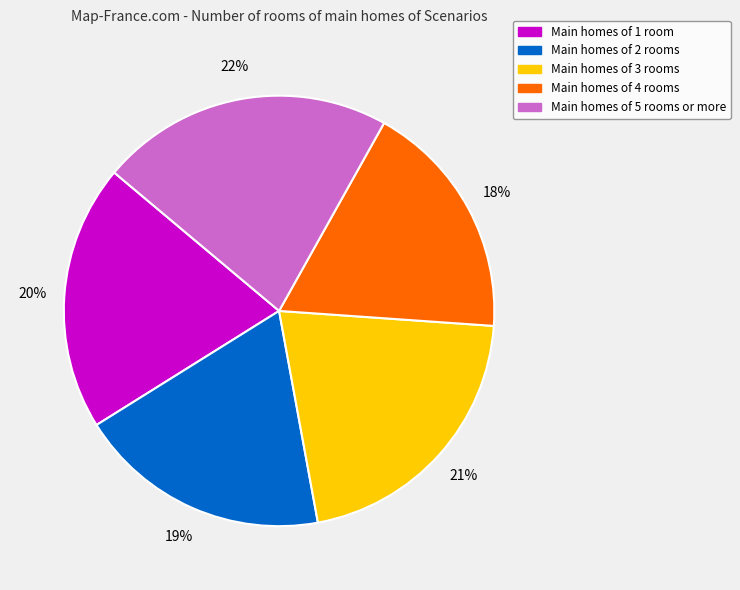

To the nearest percent, what is the average slice percentage?

20%